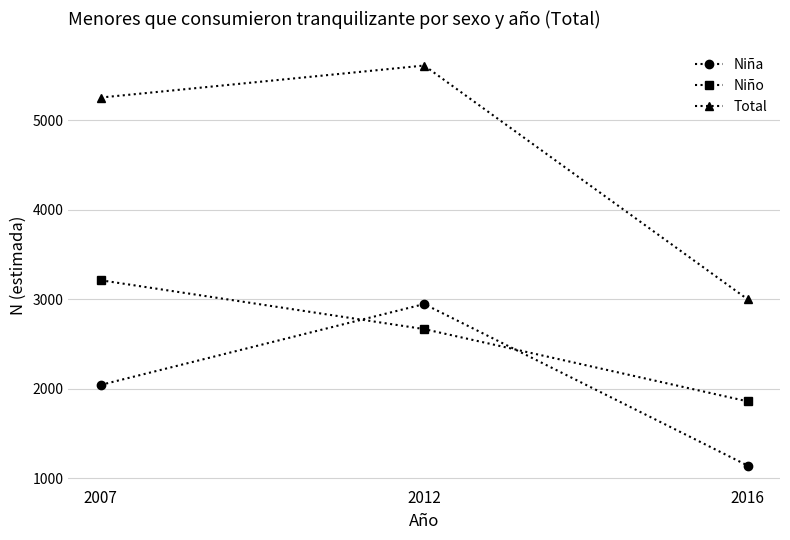

Reading right to left, transcribe all the data shown in this chart.

Niña: 2016=1141	2012=2947	2007=2043
Niño: 2016=1859	2012=2667	2007=3213
Total: 2016=3000	2012=5614	2007=5256